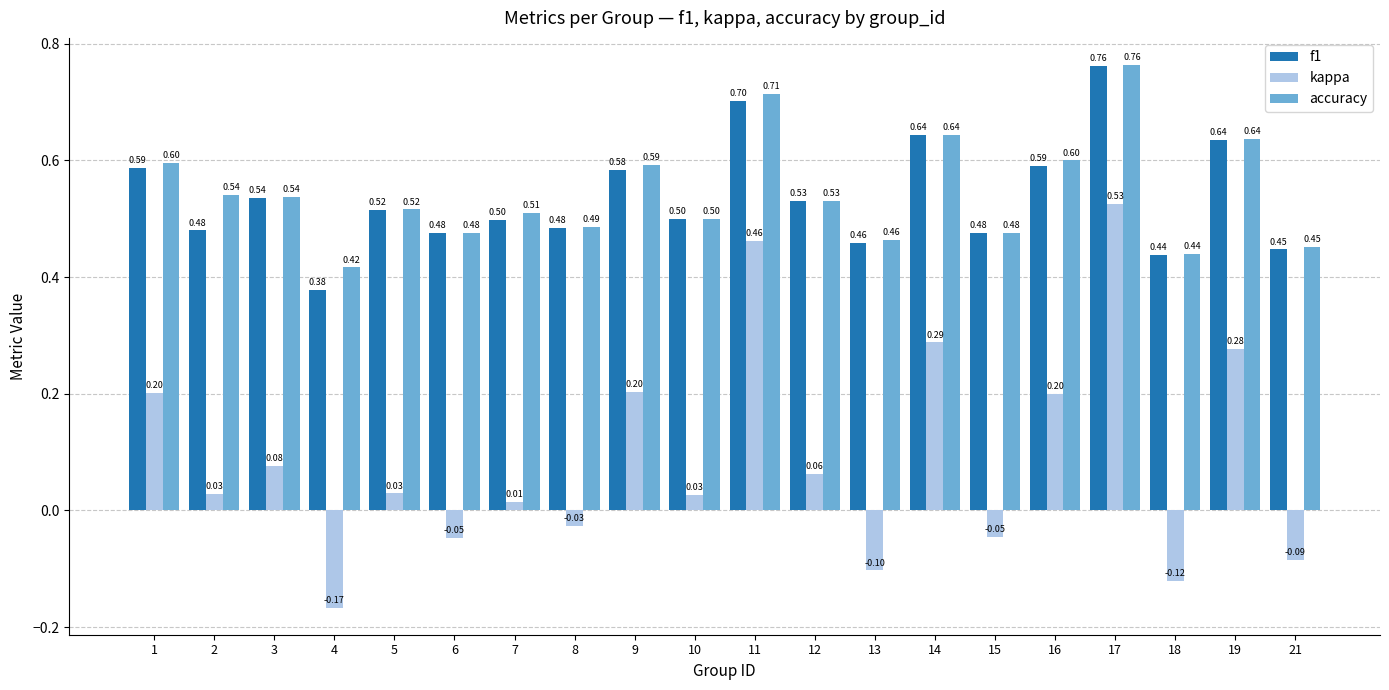

Is it true that f1 equals 0.3 at 1?

False